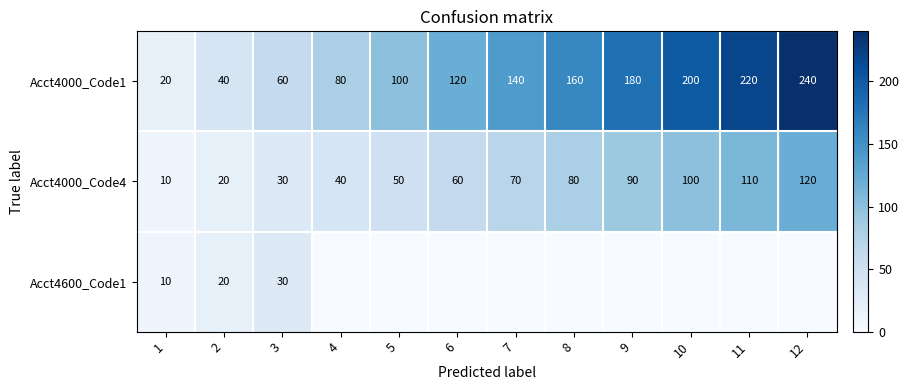

What is the average value of the Acct4000_Code4 series?

65